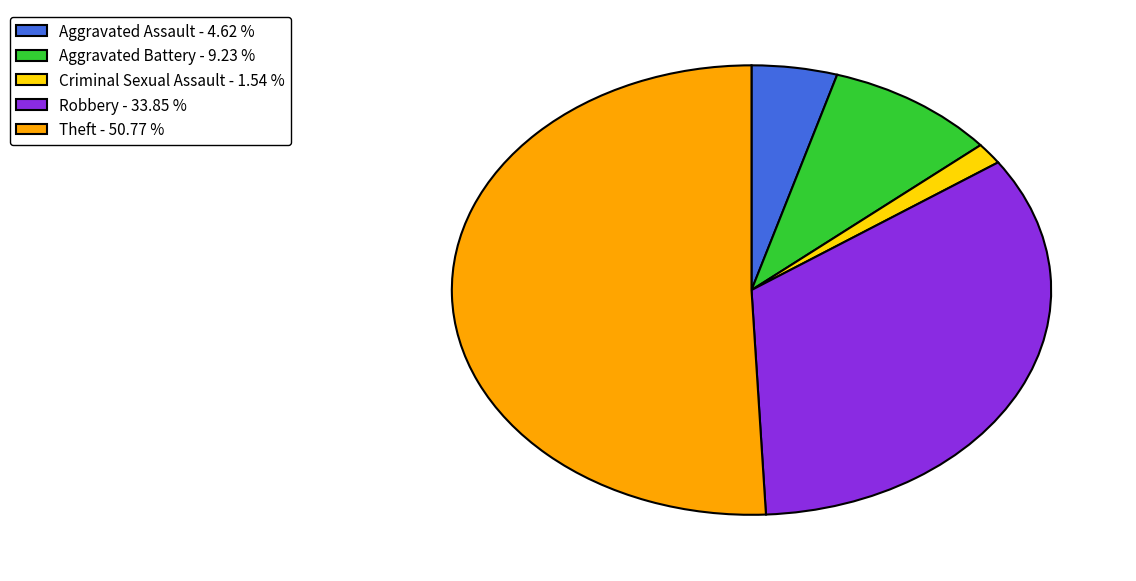

What is the ratio of the value at Robbery - 33.85 % to the value at Aggravated Assault - 4.62 %?

7.3